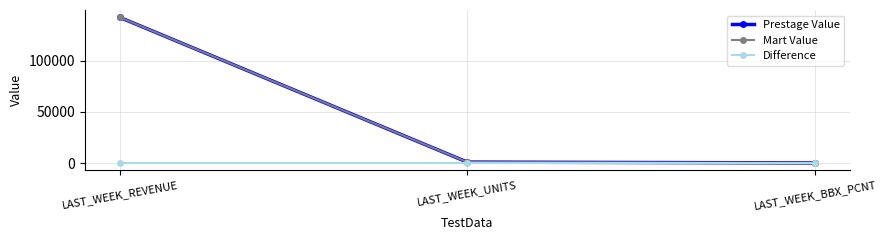

What is the label of the 1st point from the right?

LAST_WEEK_BBX_PCNT